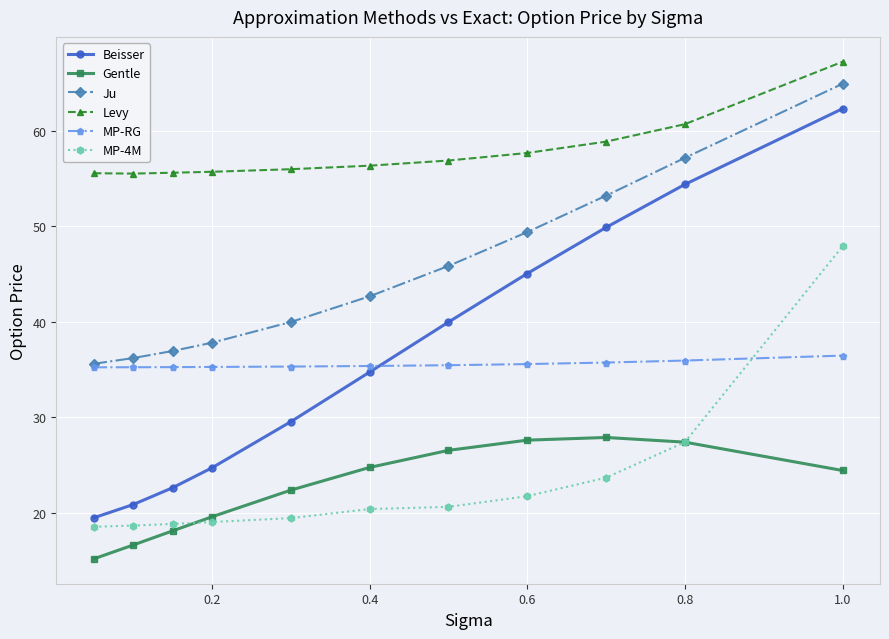

Which series has the largest total across all categories?

Levy